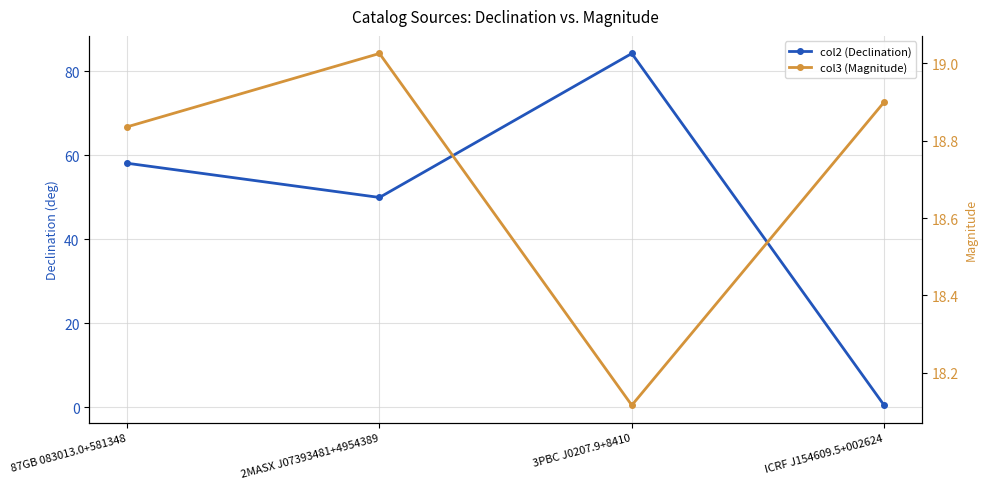

How many intersections are there between col3 (Magnitude) and col2 (Declination)?

1